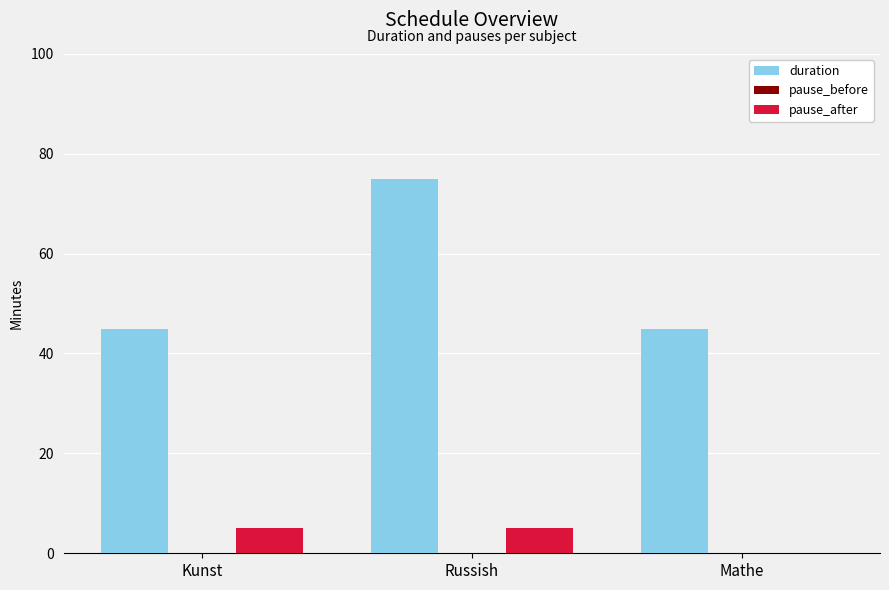

What is the sum of all pause_after values?

10